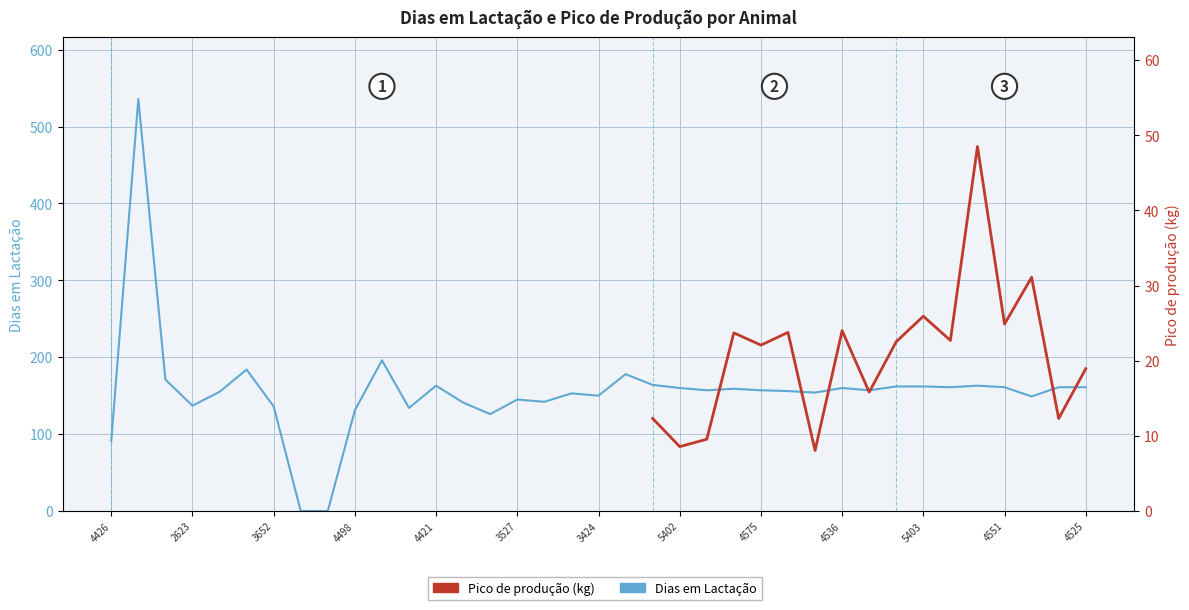

What is the sum of all Dias em Lactação values?

5773.0